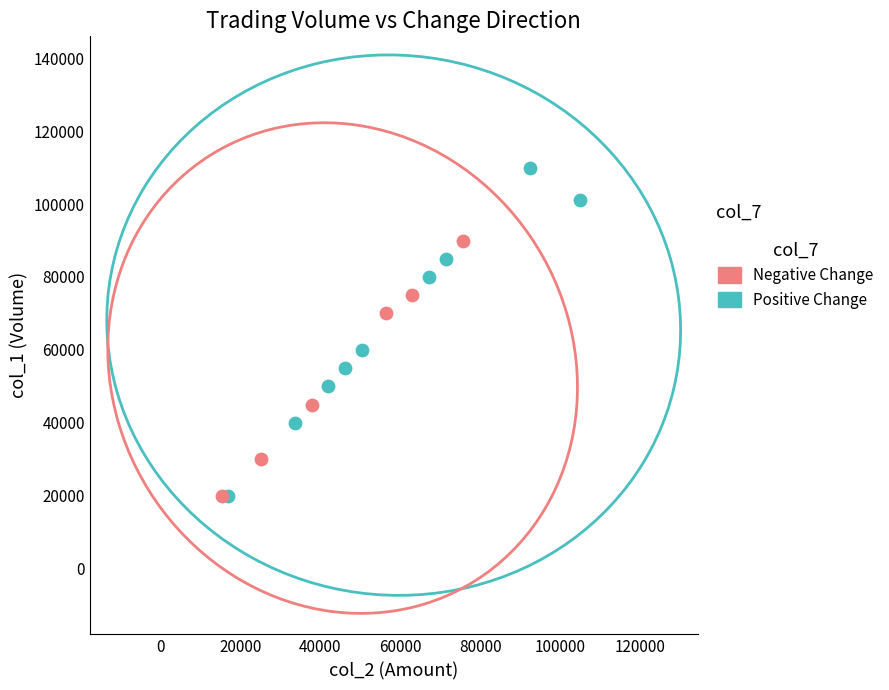

Which series has the widest spread of Y values?

Positive Change